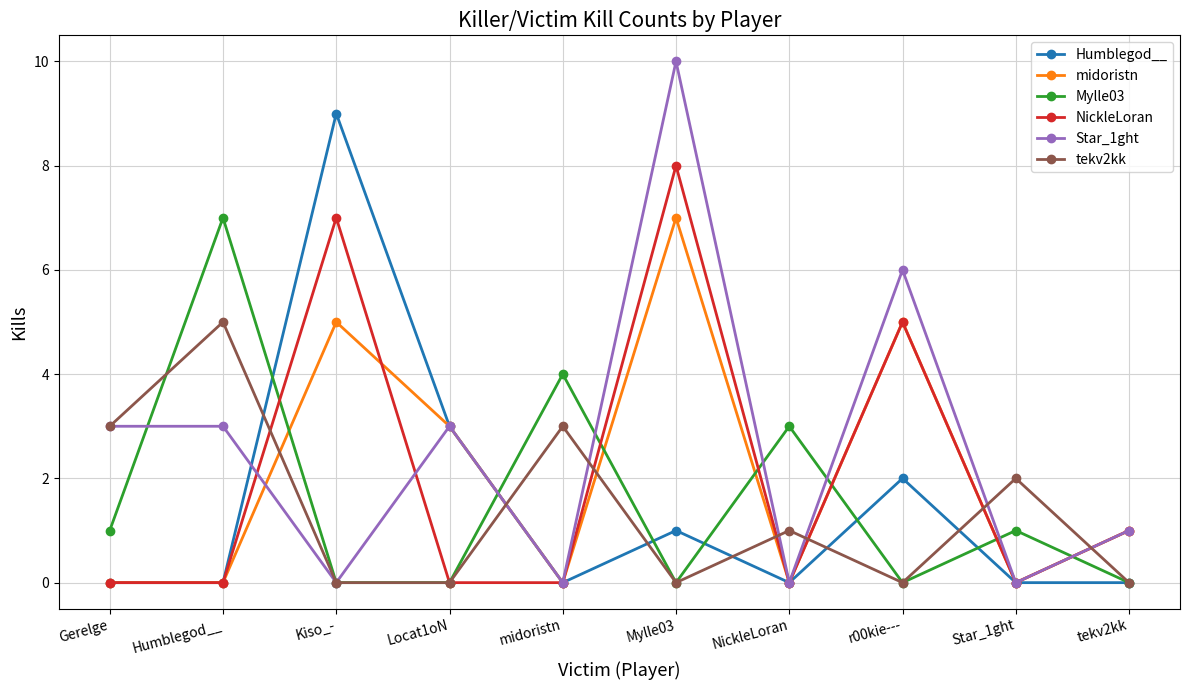

What is the average value of the tekv2kk series?

1